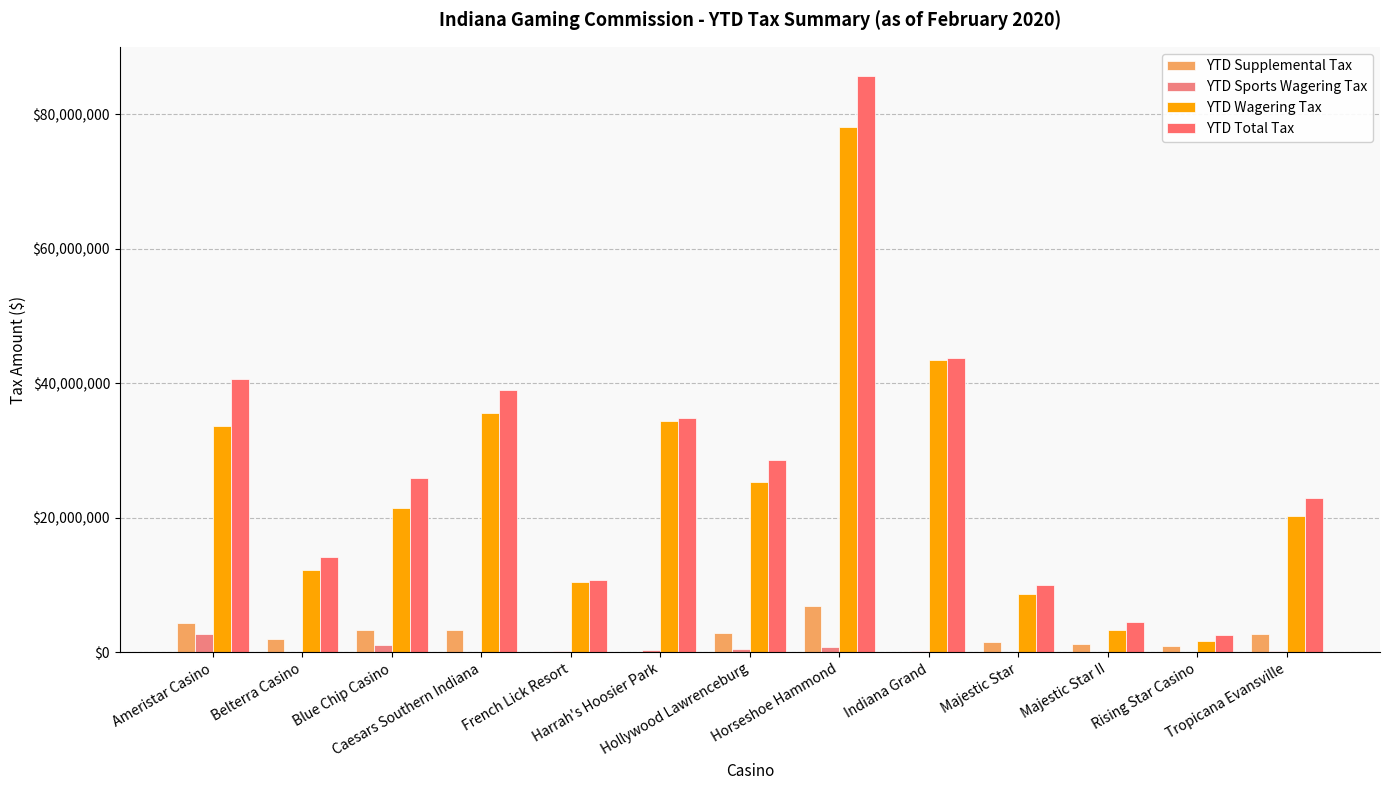

Which category has the lowest value in the YTD Total Tax series?

Rising Star Casino